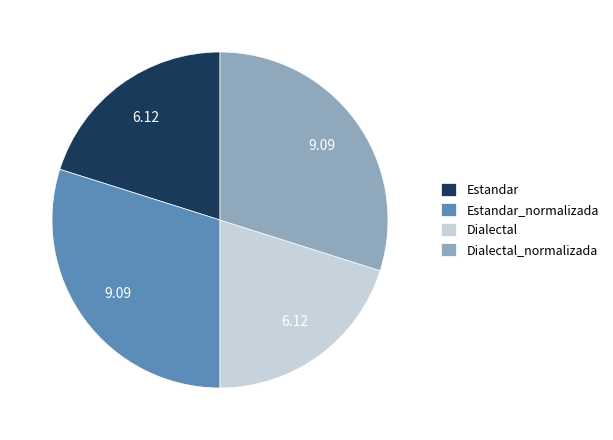

Is there a majority slice in this chart?

No